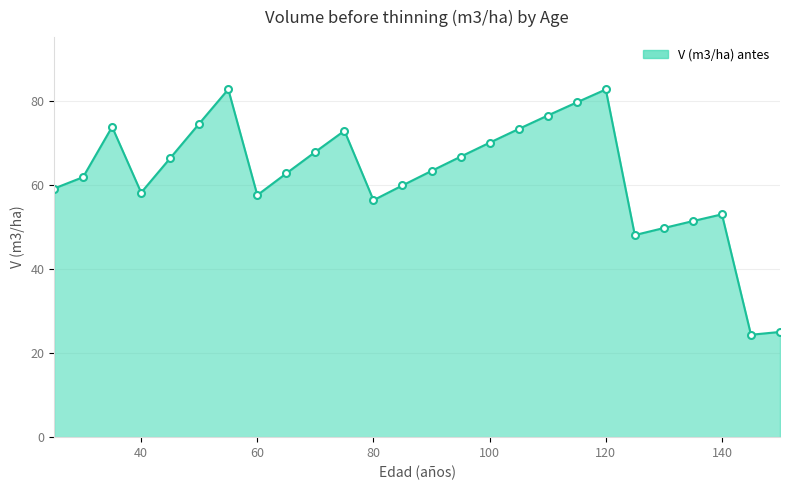

What is the smallest value displayed?

24.4